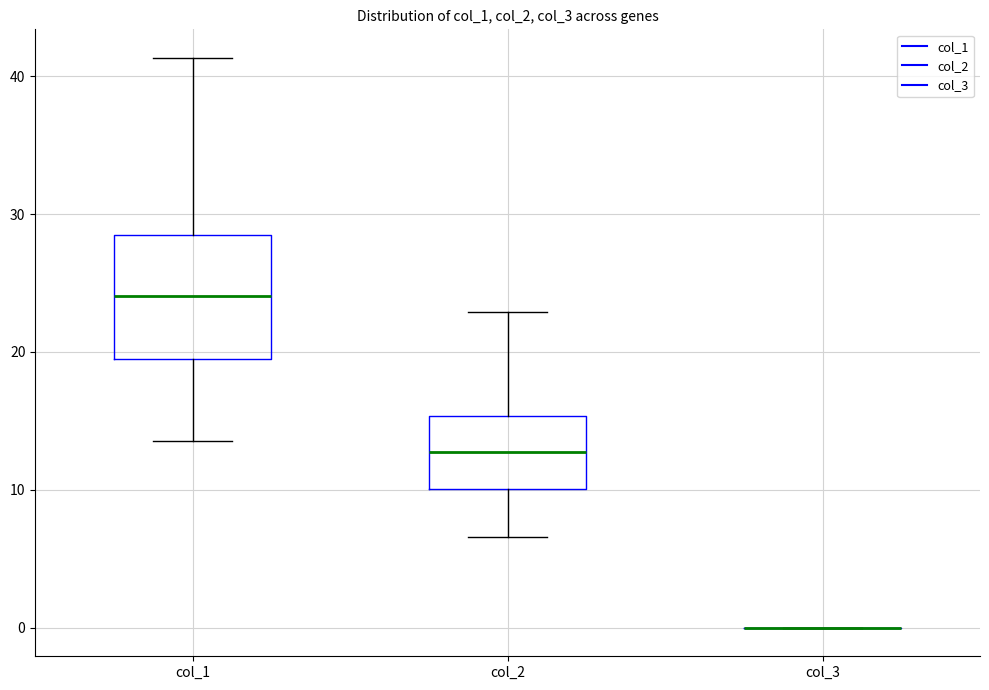

Reading left to right, read every box against the y-axis: the position of its median line, the range the box covers, and the ends of its whiskers. The values are not printed on the chart, so give them approximately, as read against the axis.

col_1: median 24, box 20 to 28, whiskers 14 to 41
col_2: median 13, box 10 to 15, whiskers 7 to 23
col_3: box collapsed to a line at 0, whiskers 0 to 0